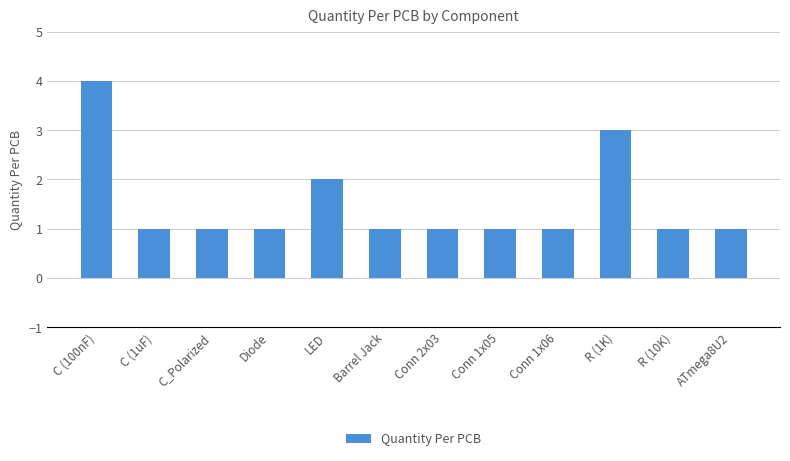

Does the chart contain any negative values?

No